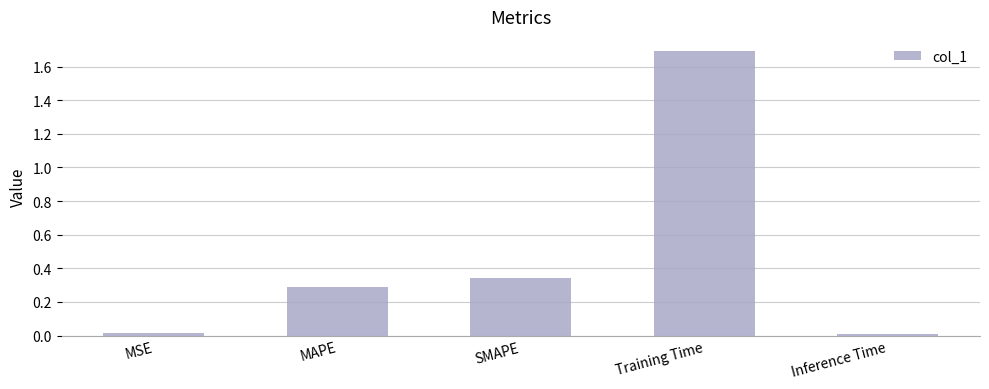

What is the difference between the maximum and minimum values?

1.7